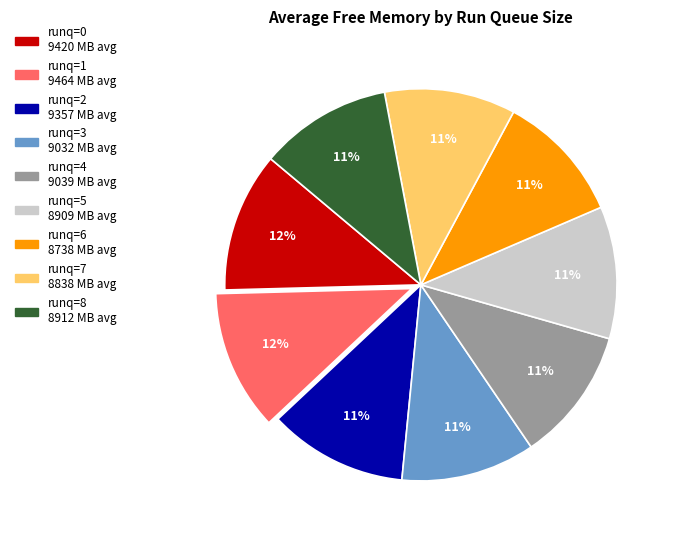

Is there a majority slice in this chart?

No